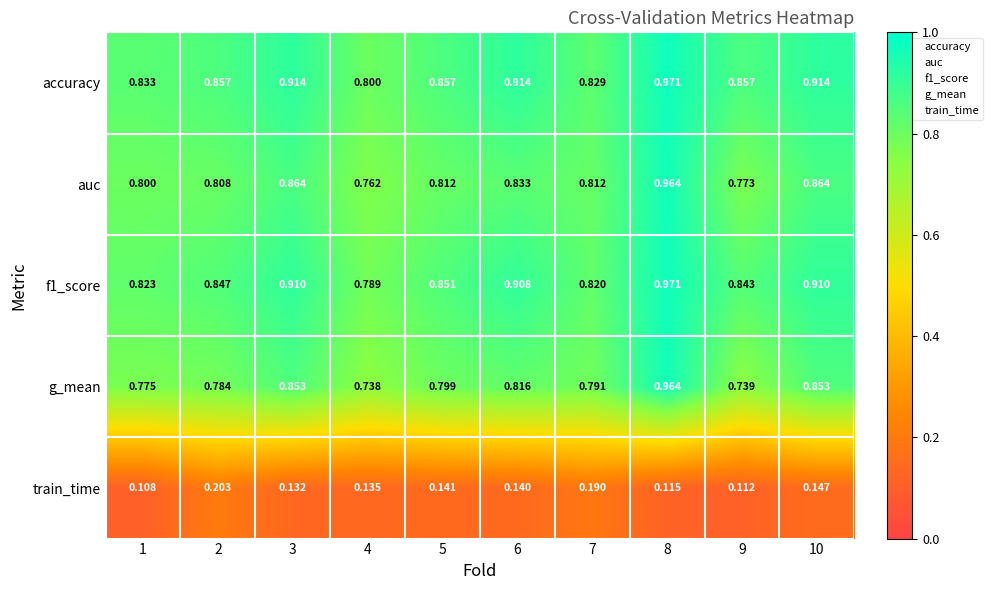

Which series has the largest range (max minus min)?

g_mean